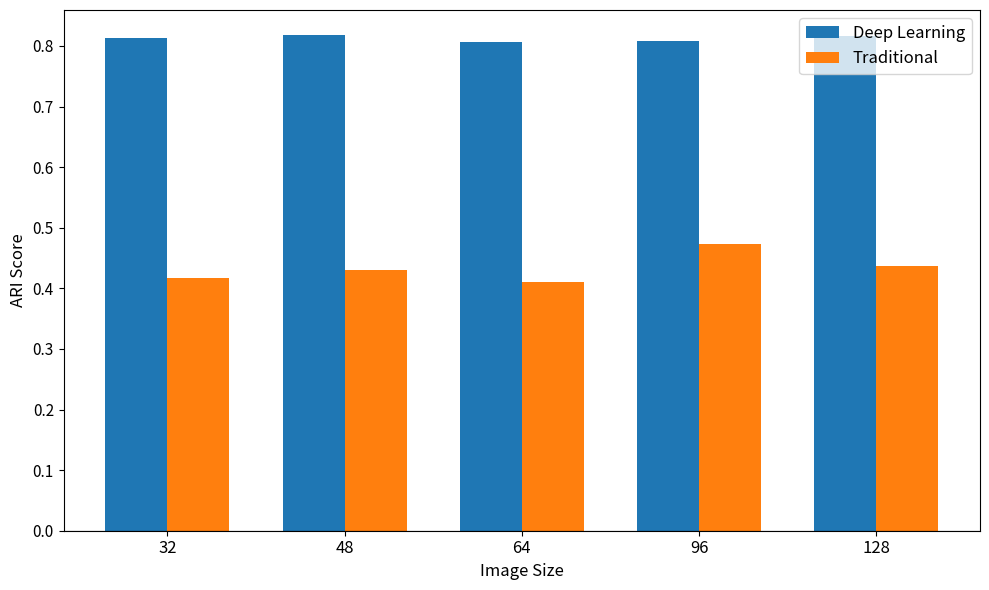

Count the number of categories in the chart.

5